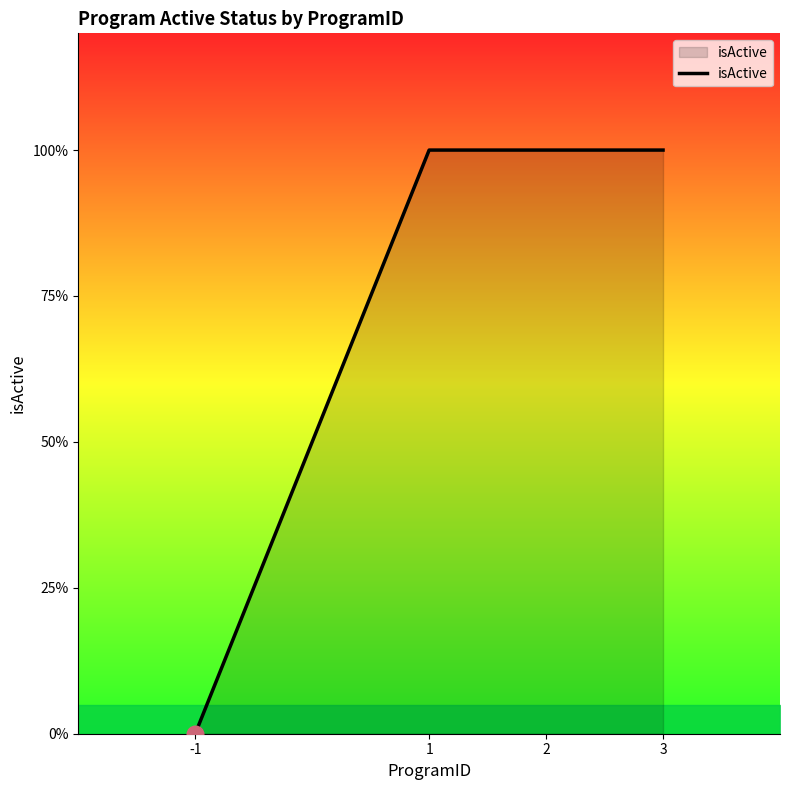

True or false: there are more than 1 points higher than both neighbors.

False